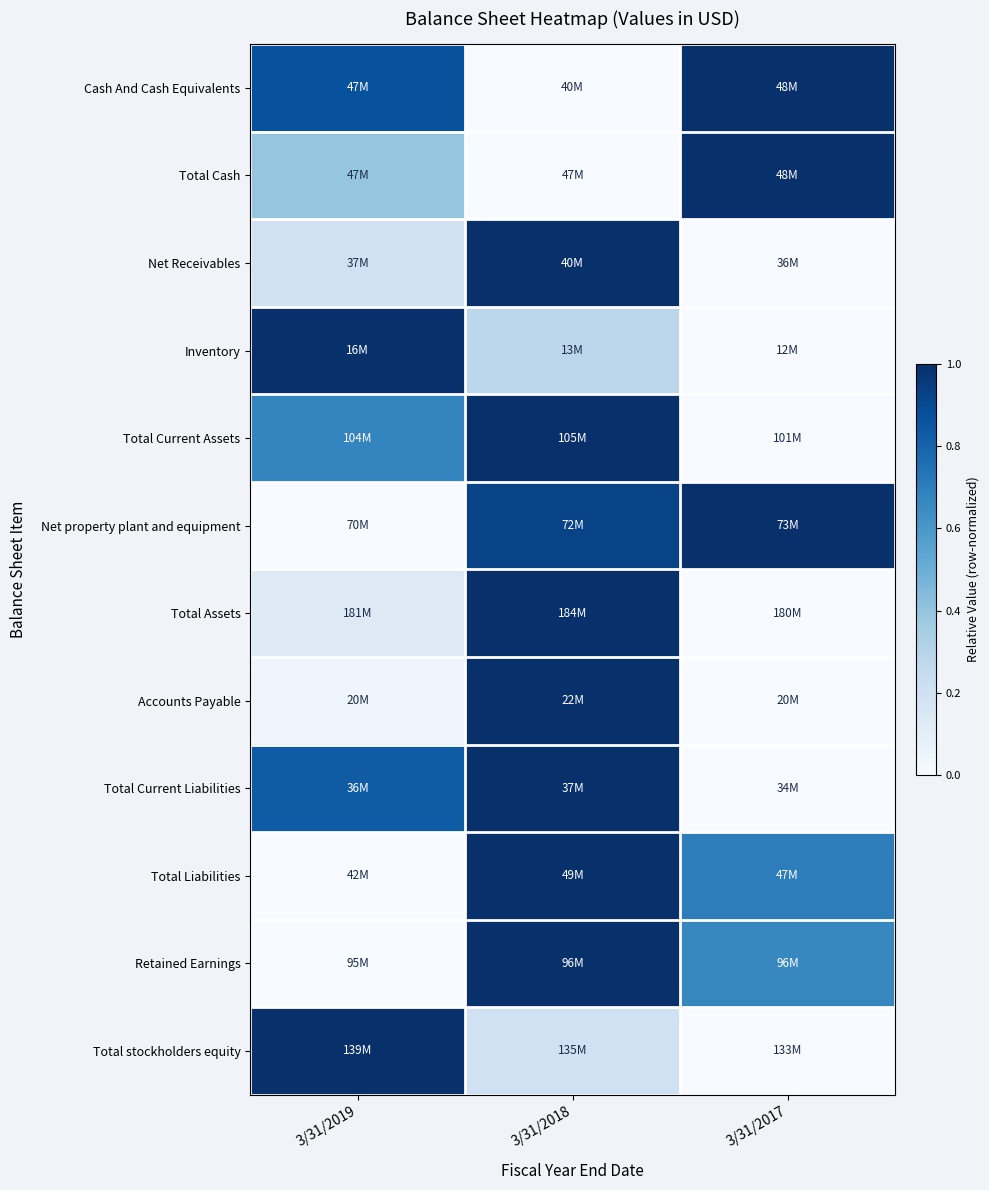

What is the spread (max minus min) of values at 3/31/2019?

1.0